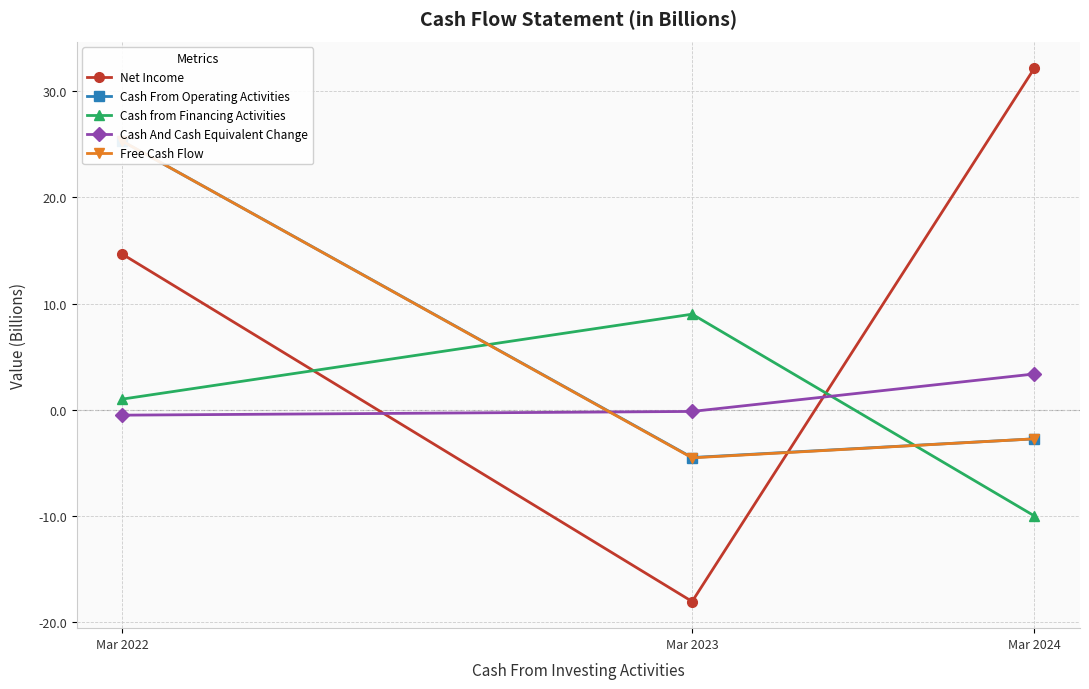

At which category is the sum across all series the highest?

Mar 2022